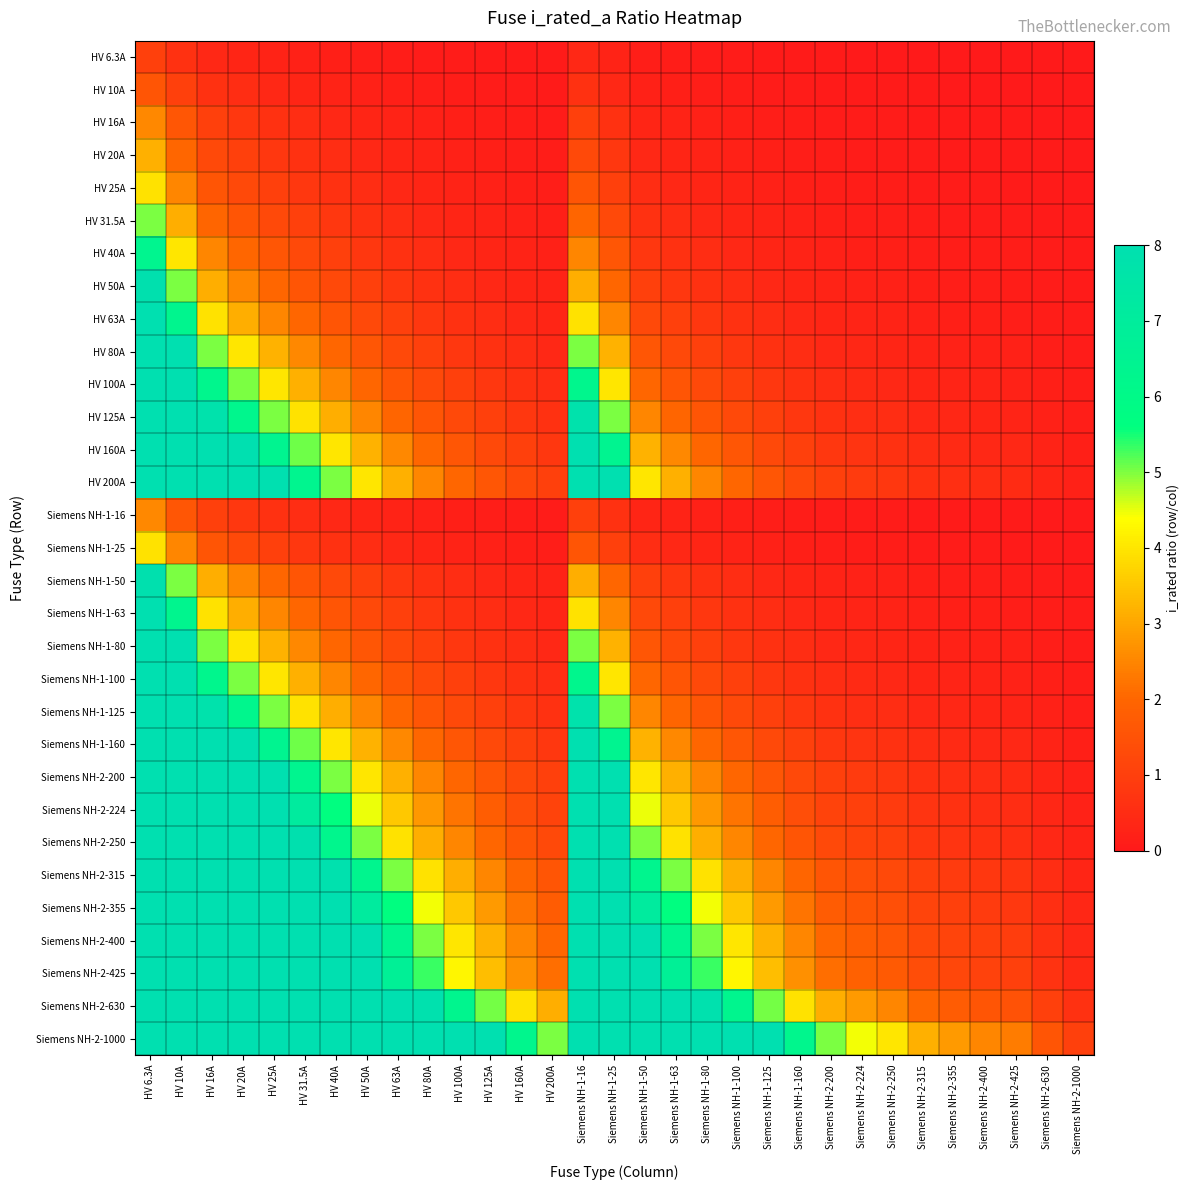

Which has a higher value, HV 80A or Siemens NH-1-50?

Siemens NH-1-50